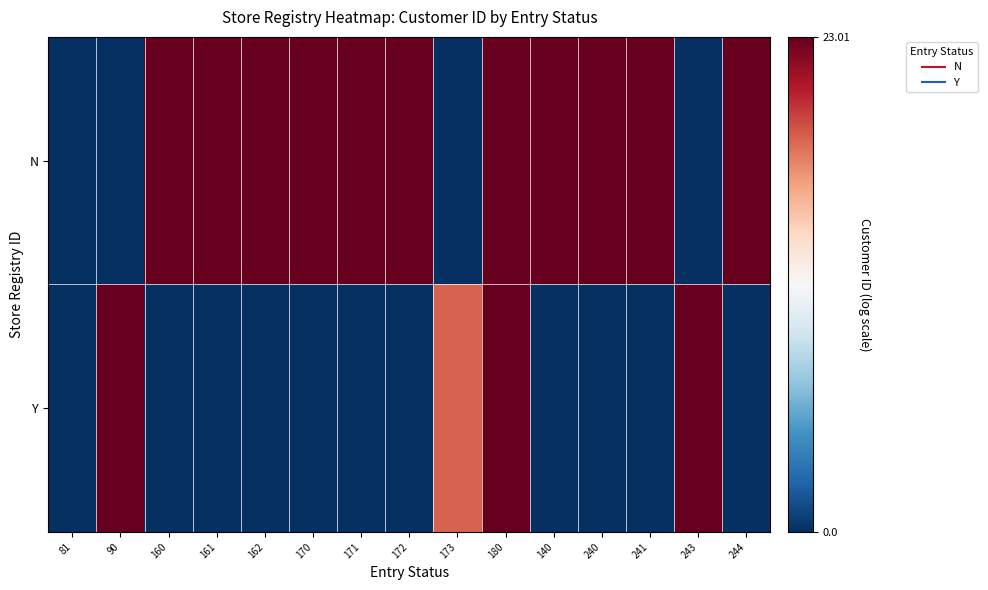

At how many categories does at least one series exceed 7?

14